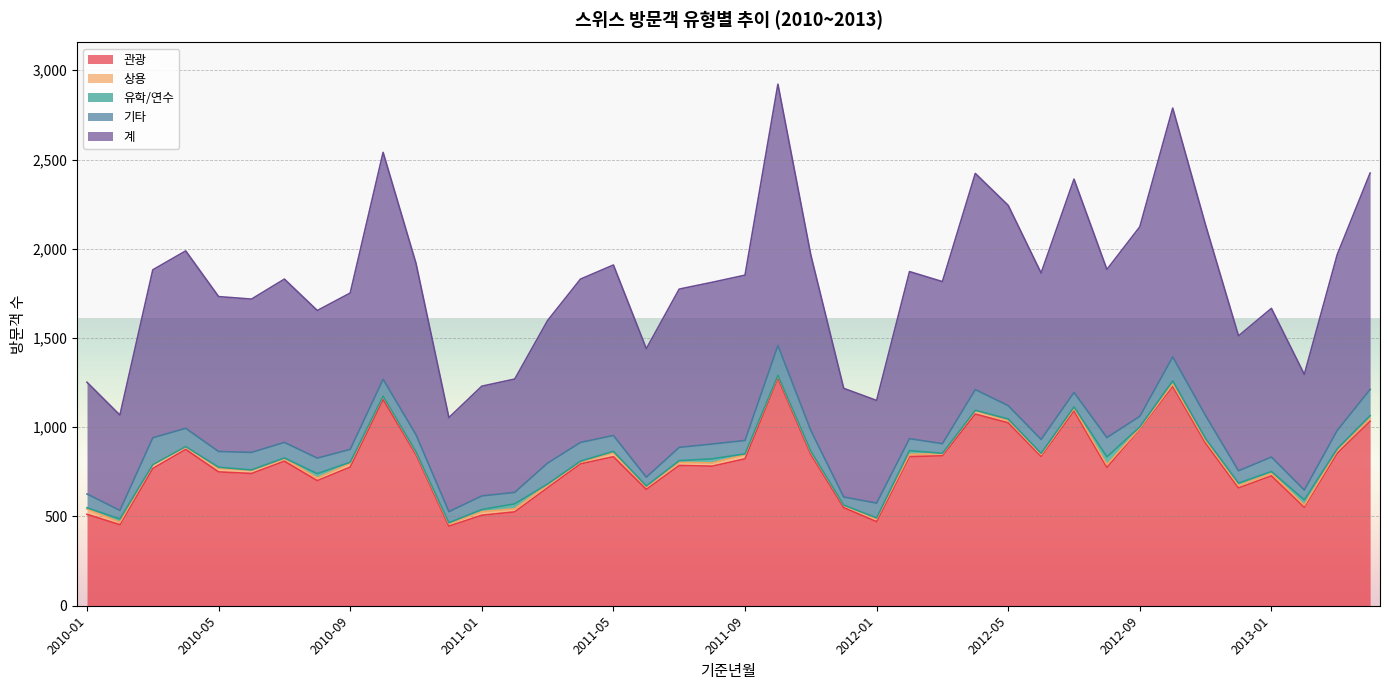

What is the difference between the second highest and second lowest values in the 관광 series?

775